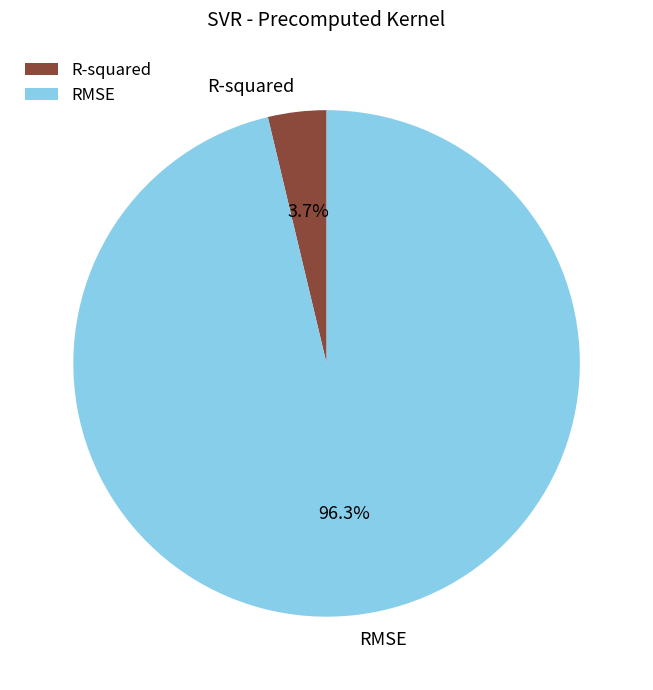

Combined, do R-squared and RMSE account for over 50%?

Yes